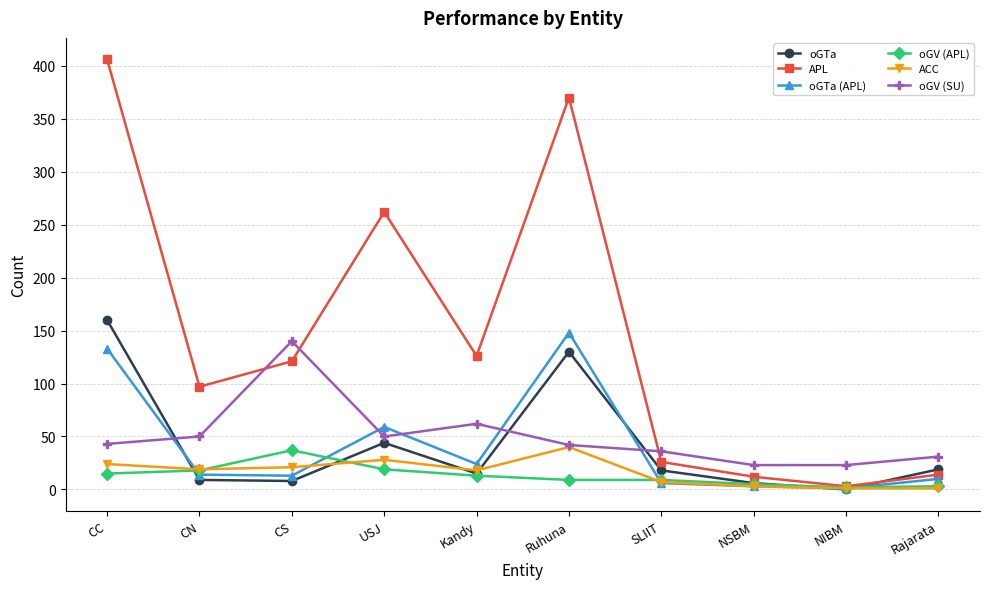

True or false: oGTa (APL) has a value of 24 at Kandy.

True